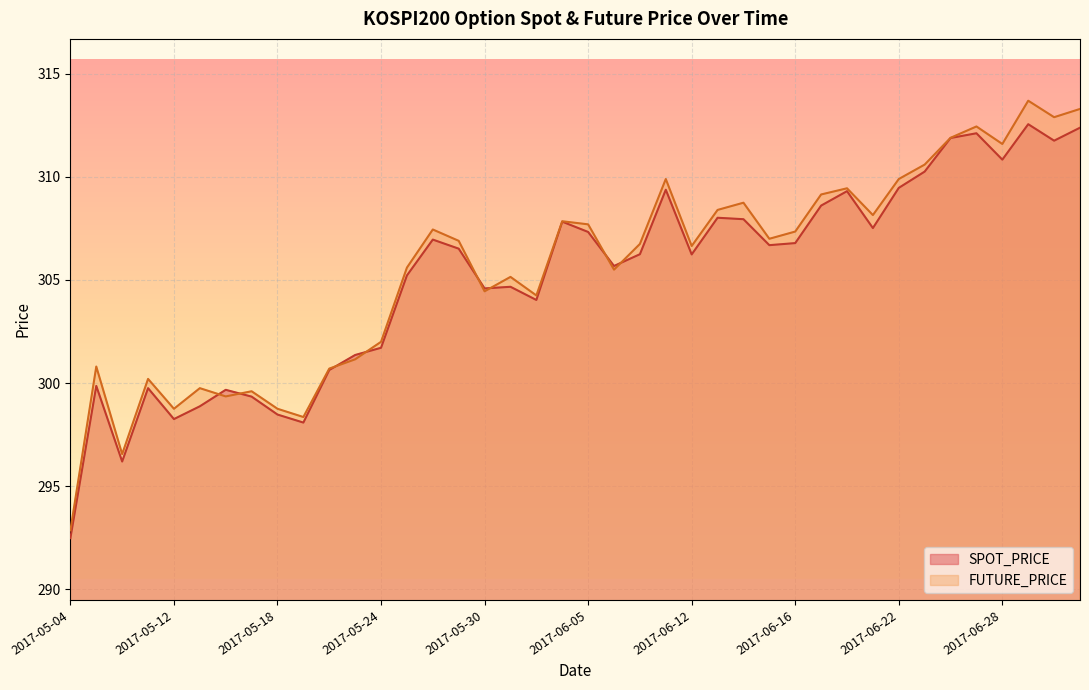

Is the value of FUTURE_PRICE at 2017-06-07 greater than the value of SPOT_PRICE at 2017-05-10?

Yes